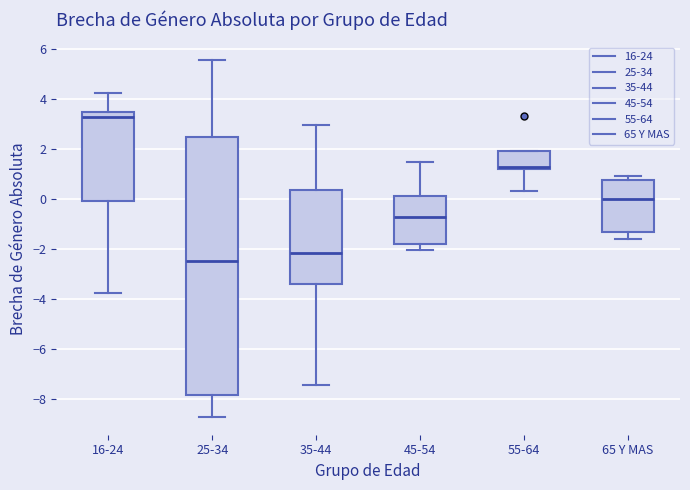

Where is the upper edge of the box for 55-64 on the y-axis? The values are not printed on the chart, so give them approximately, as read against the axis.

2.0